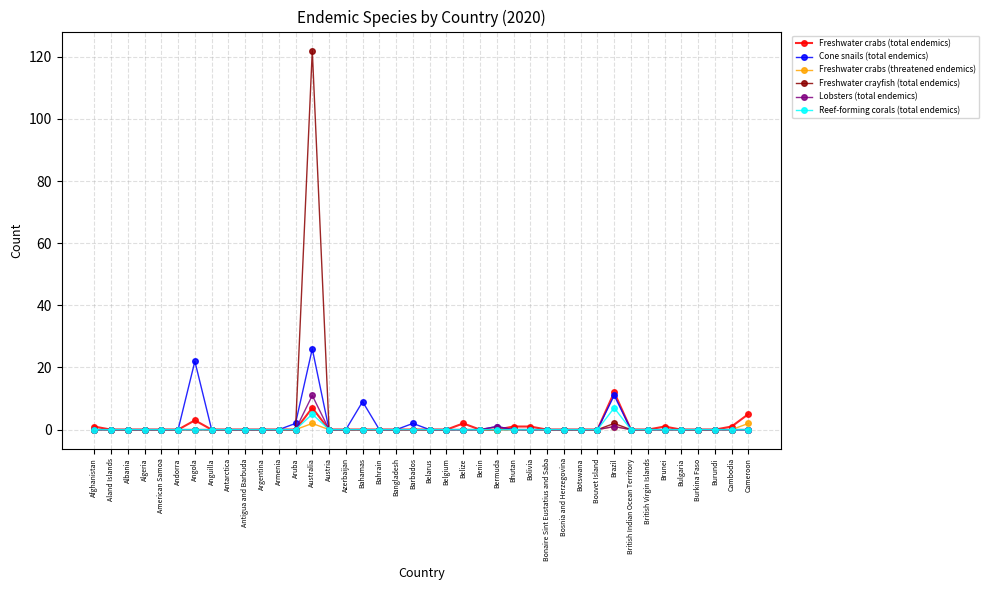

How many categories are shown in the chart?

40